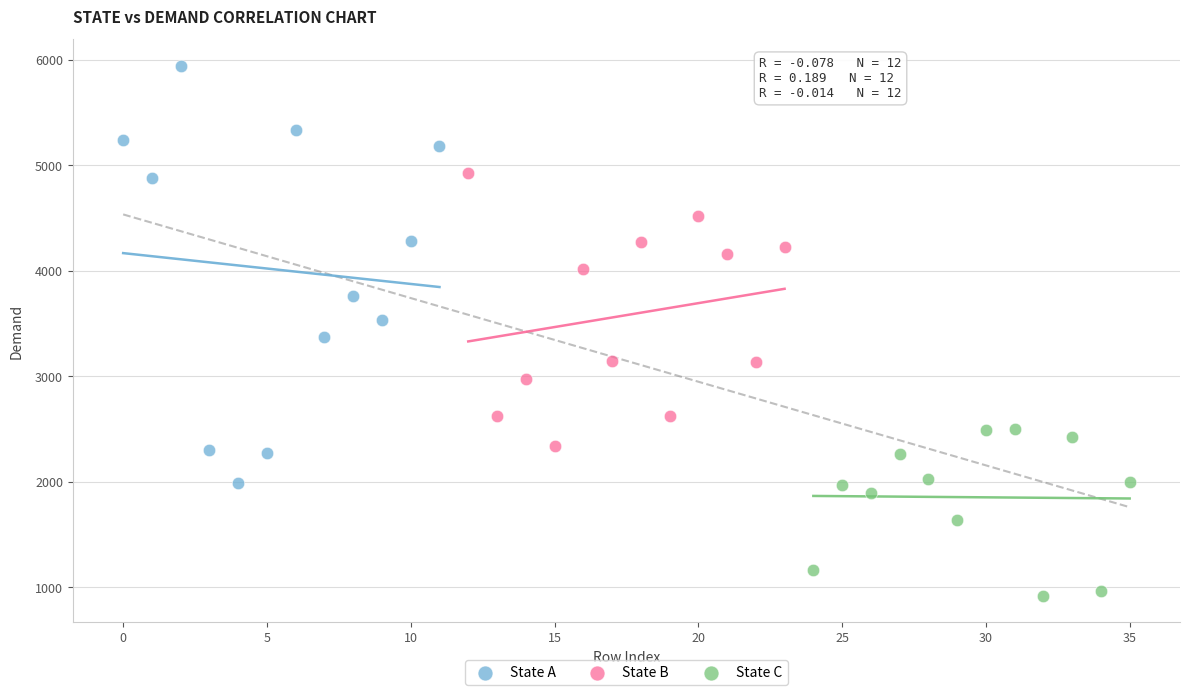

What are all the series names shown in the legend?

State A, State B, State C